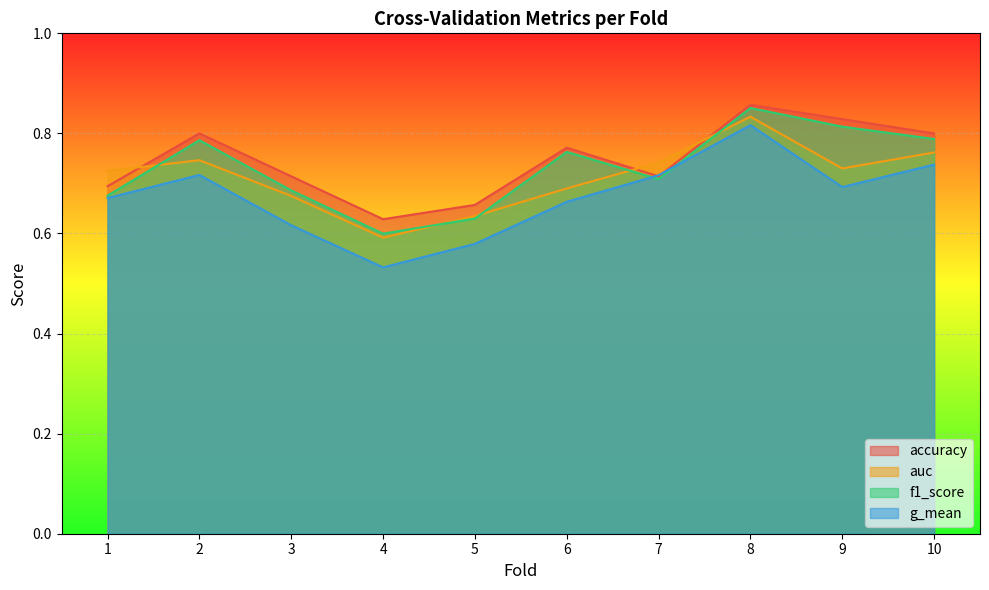

Reading left to right, extract all data points from this chart.

accuracy: 1=0.7	2=0.8	3=0.7	4=0.6	5=0.7	6=0.8	7=0.7	8=0.9	9=0.8	10=0.8
auc: 1=0.7	2=0.7	3=0.7	4=0.6	5=0.6	6=0.7	7=0.7	8=0.8	9=0.7	10=0.8
f1_score: 1=0.7	2=0.8	3=0.7	4=0.6	5=0.6	6=0.8	7=0.7	8=0.9	9=0.8	10=0.8
g_mean: 1=0.7	2=0.7	3=0.6	4=0.5	5=0.6	6=0.7	7=0.7	8=0.8	9=0.7	10=0.7